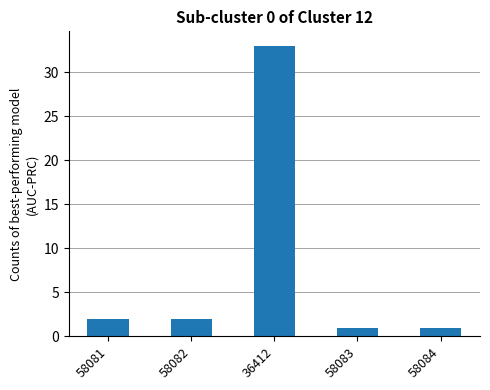

What is the average value?

8